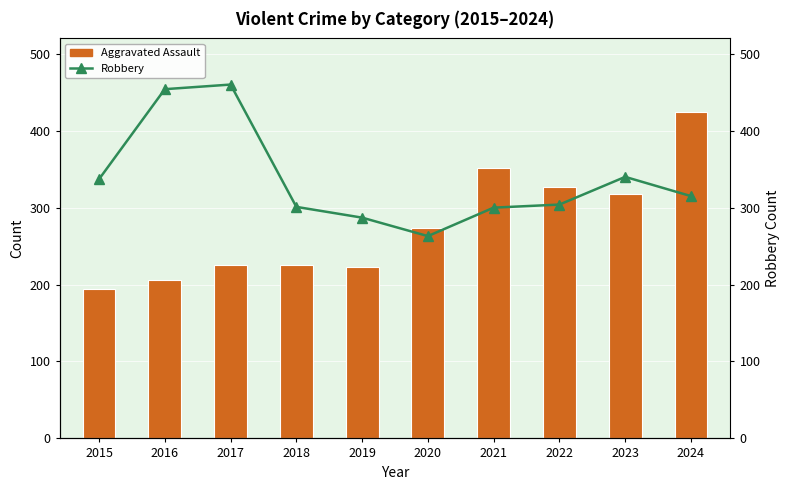

Reading left to right, transcribe all the data shown in this chart.

Aggravated Assault: 194	206	225	225	223	273	352	327	318	424
Robbery (Avg Line): 337	454	460	301	287	263	300	304	340	315